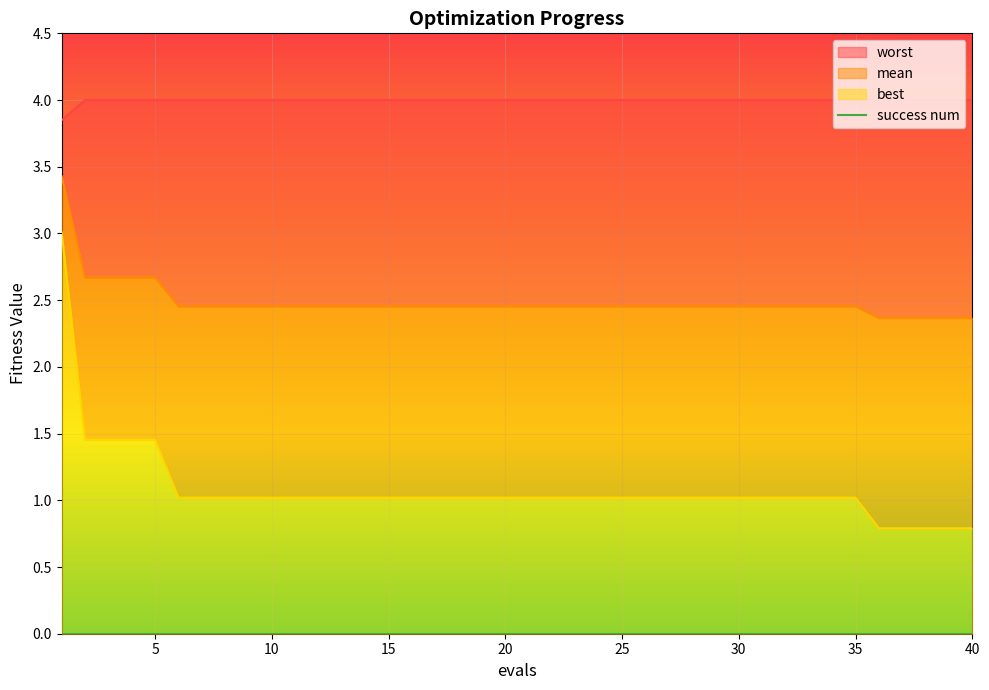

List the labels in order of mean value, smallest first.

36, 37, 38, 39, 40, 6, 7, 8, 9, 10, 11, 12, 13, 14, 15, 16, 17, 18, 19, 20, 21, 22, 23, 24, 25, 26, 27, 28, 29, 30, 31, 32, 33, 34, 35, 2, 3, 4, 5, 1